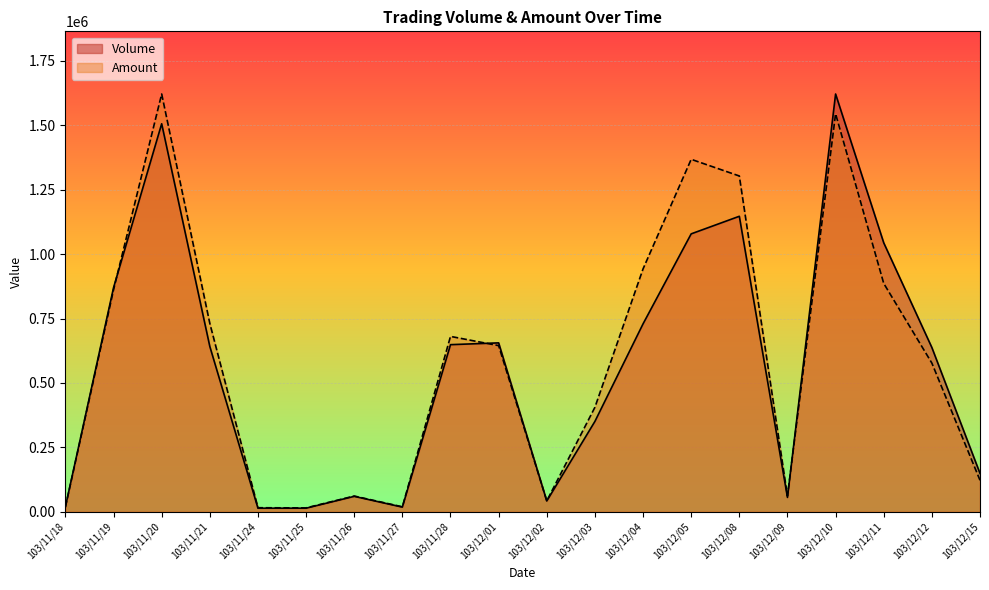

True or false: Volume has a value of 3122.5 at 103/11/25.

False